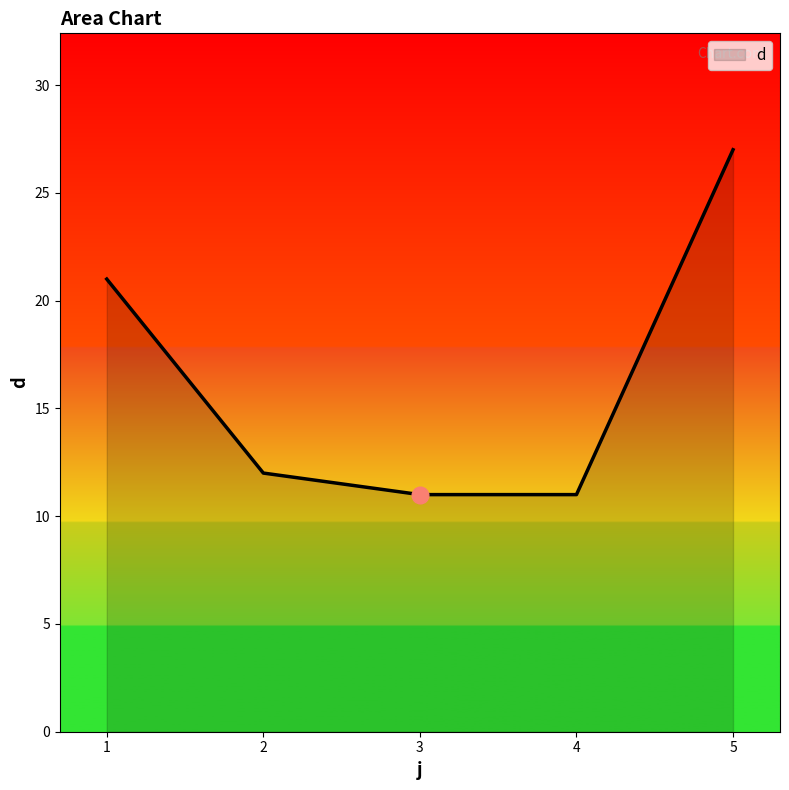

At which category does the chart reach its peak across all series?

5